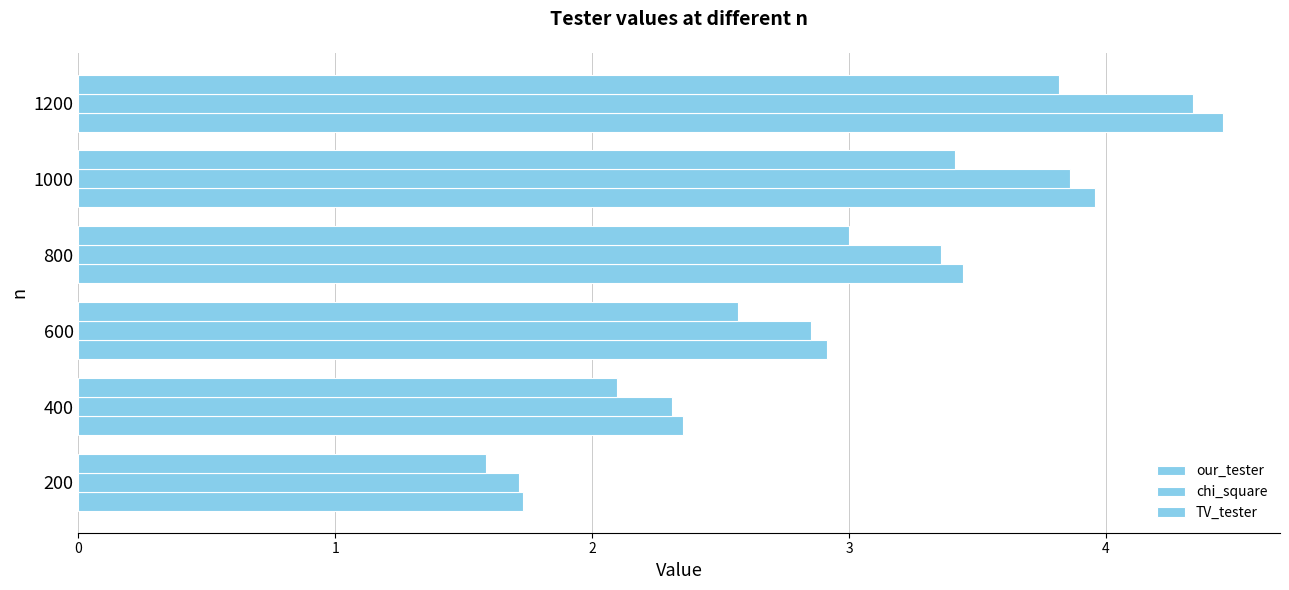

How many distinct data groups are displayed?

3